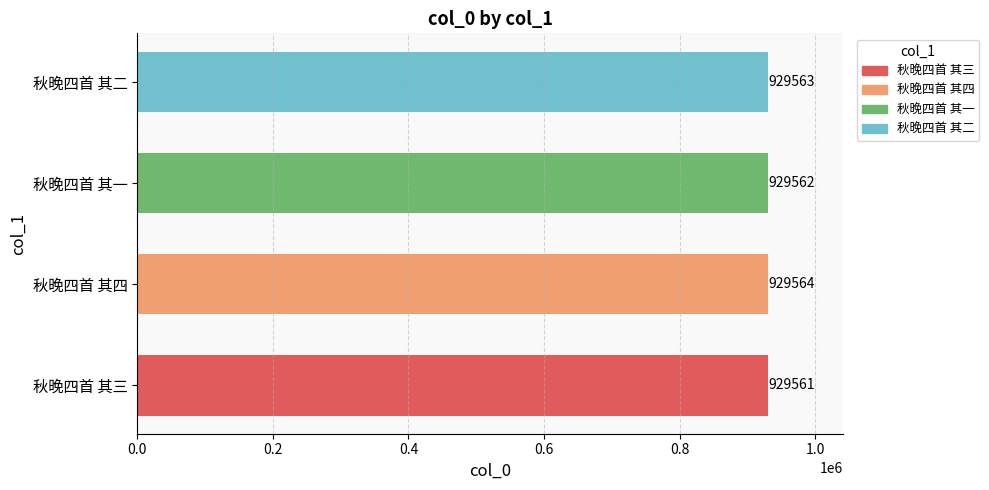

Reading bottom to top, extract all data points from this chart.

秋晚四首 其三=929561	秋晚四首 其四=929564	秋晚四首 其一=929562	秋晚四首 其二=929563